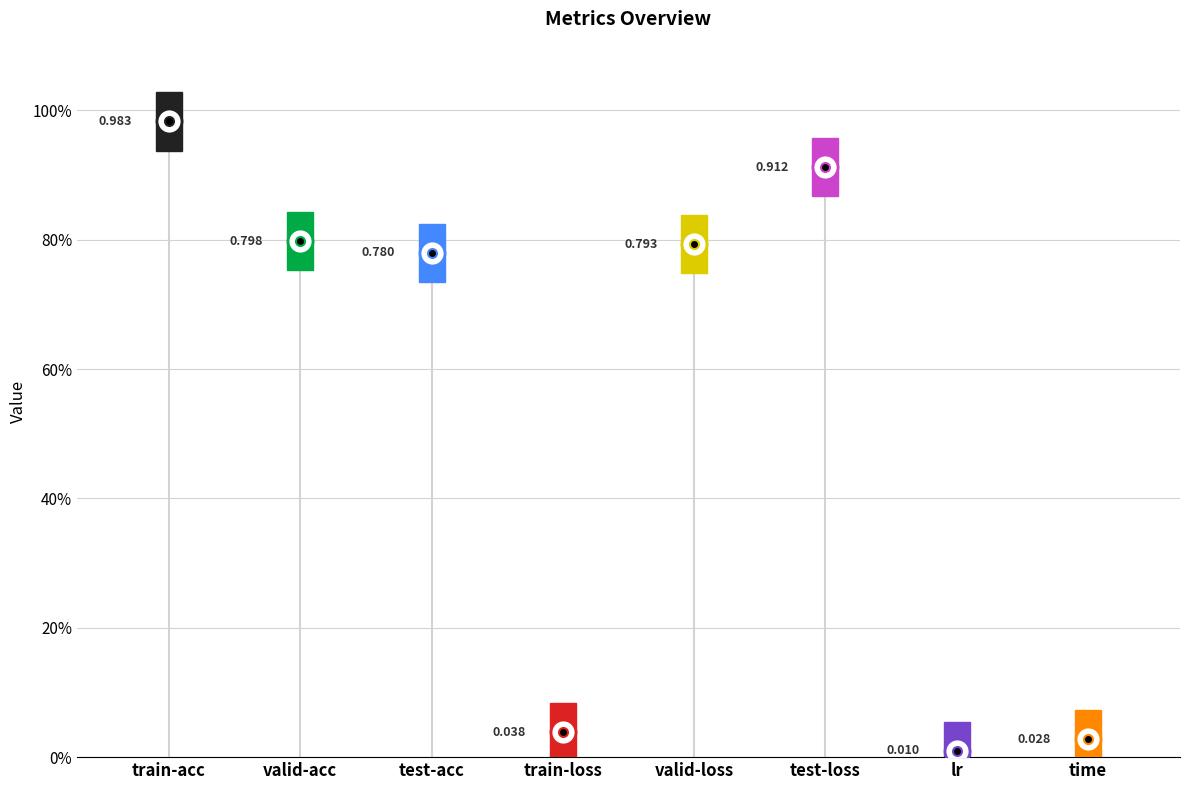

Reading right to left, transcribe all the data shown in this chart.

time=0.0	lr=0.0	test-loss=0.9	valid-loss=0.8	train-loss=0.0	test-acc=0.8	valid-acc=0.8	train-acc=1.0